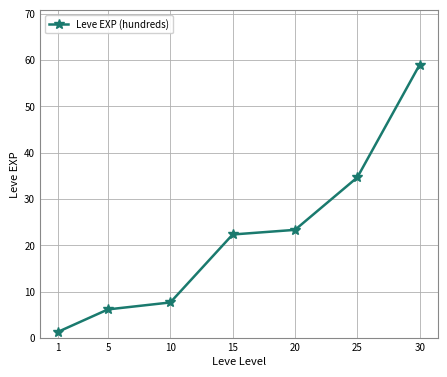

At which category does the chart reach its peak across all series?

30